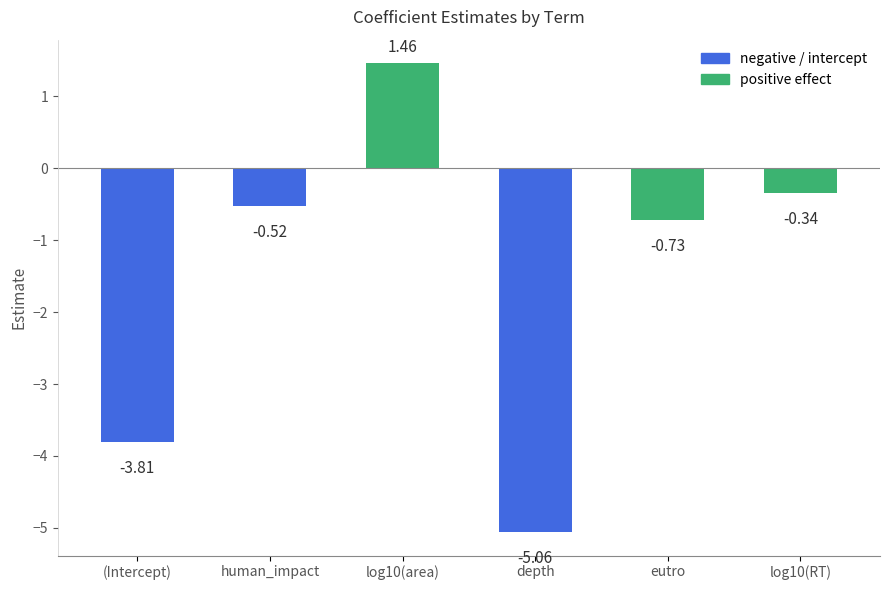

What is the change in value from depth to log10(RT)?

+4.7